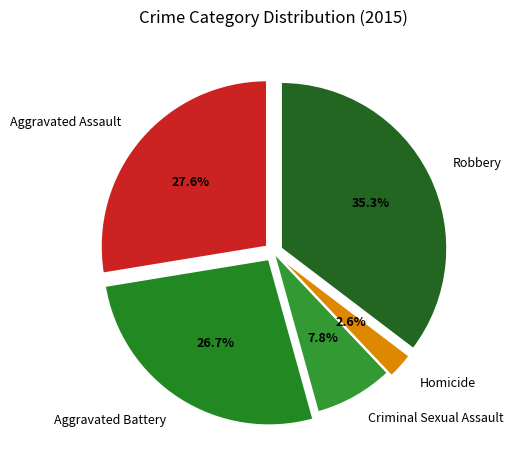

True or false: Homicide accounts for 3% of the total.

True